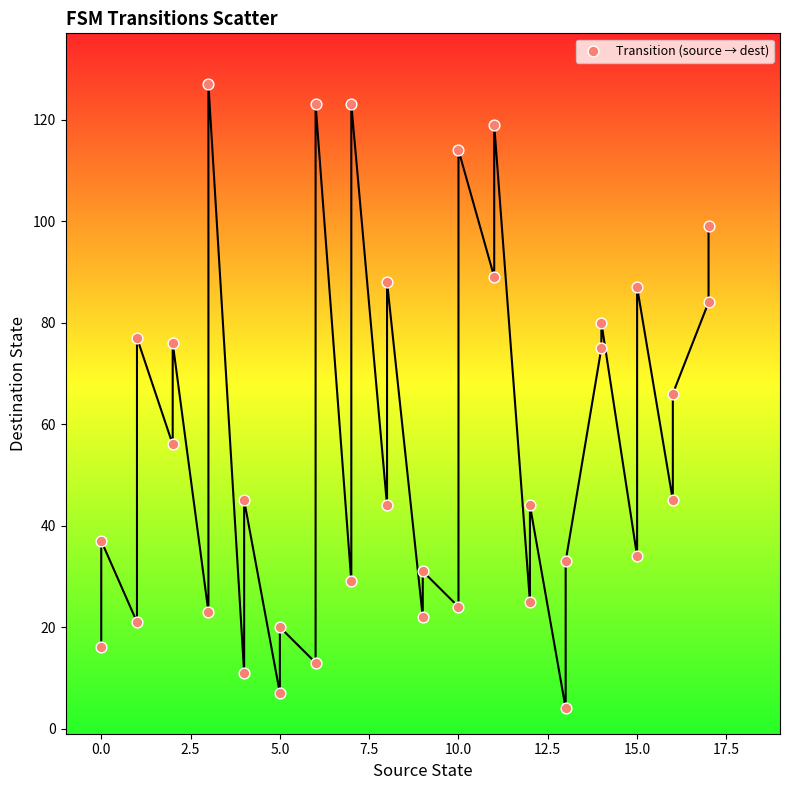

What is the range of Y values (max minus min)?

123